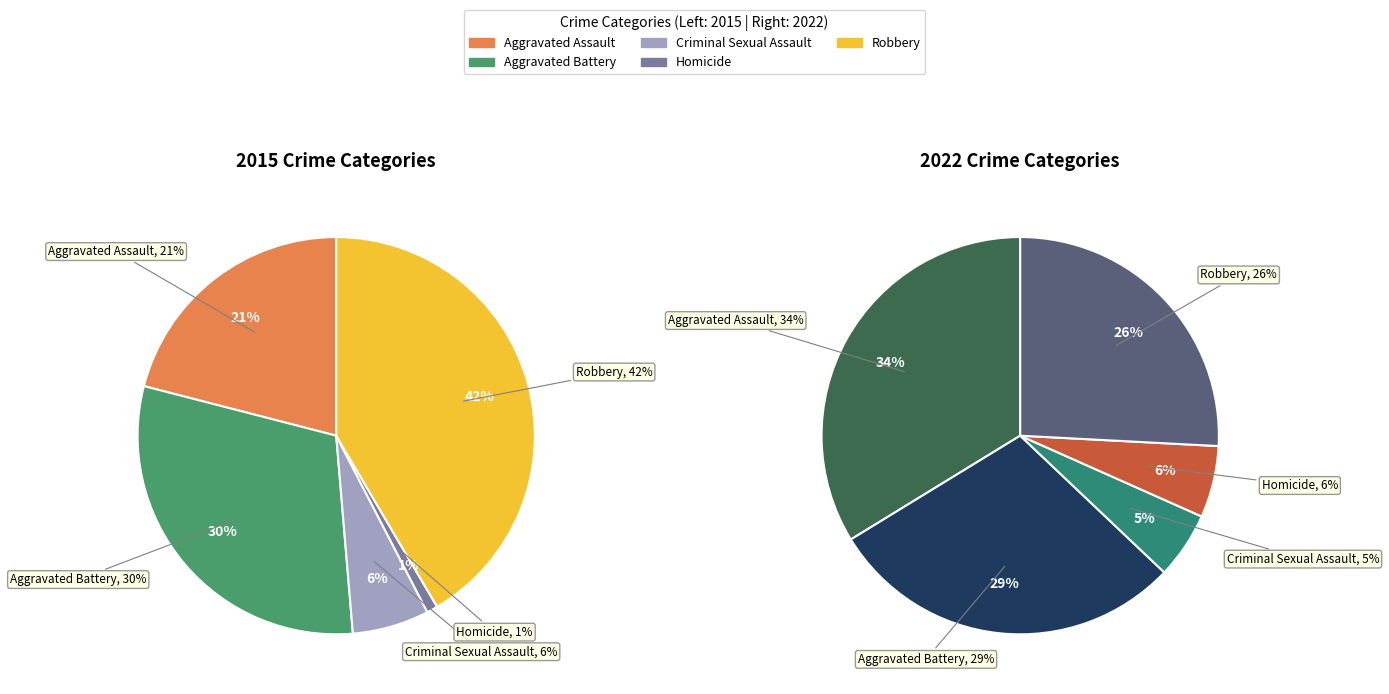

Count the number of slices in the pie.

5